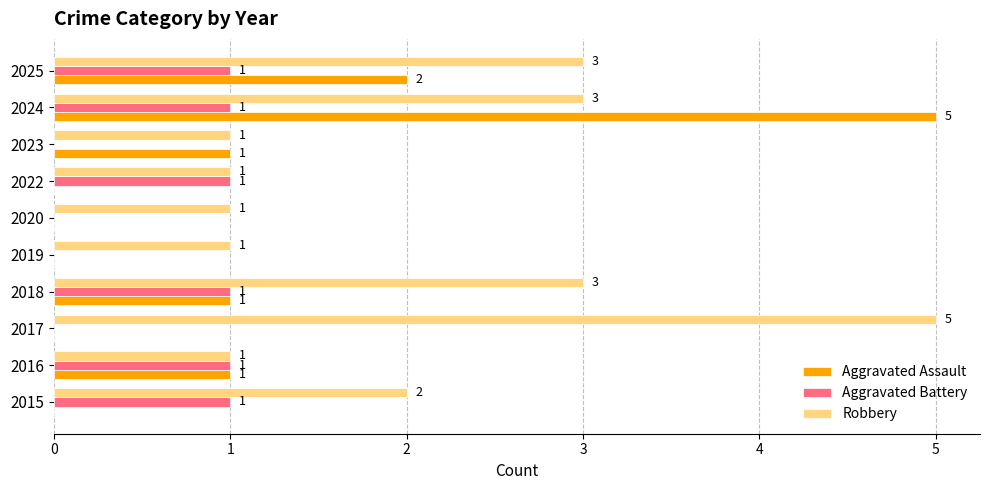

What is the sum of all Aggravated Assault values?

10